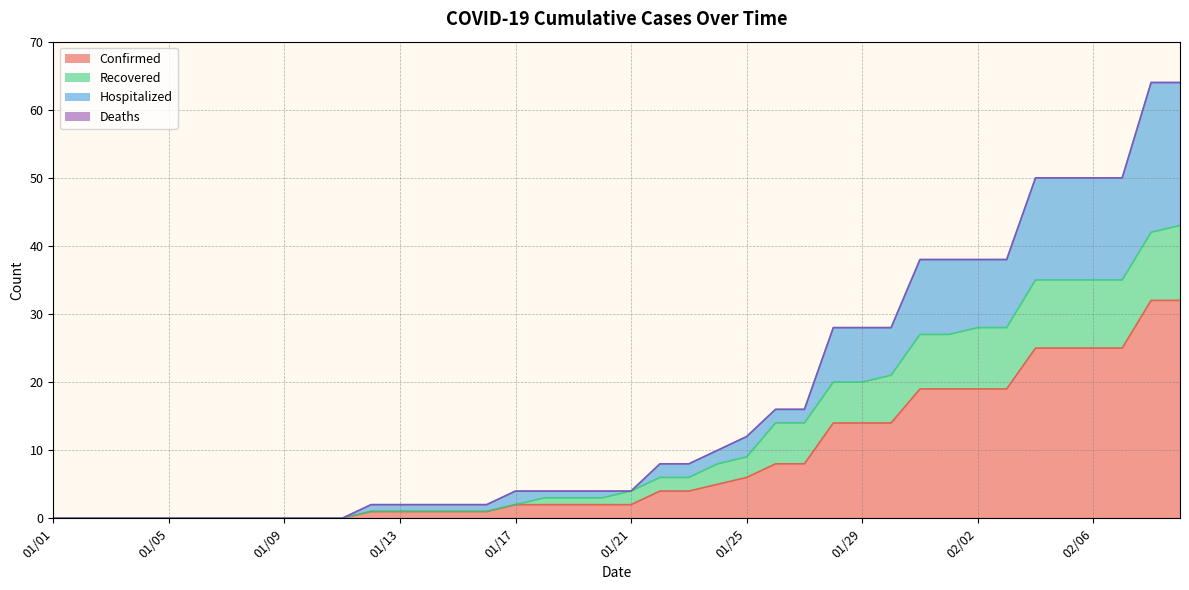

Between 01/01 and 01/20, which is larger?

01/20